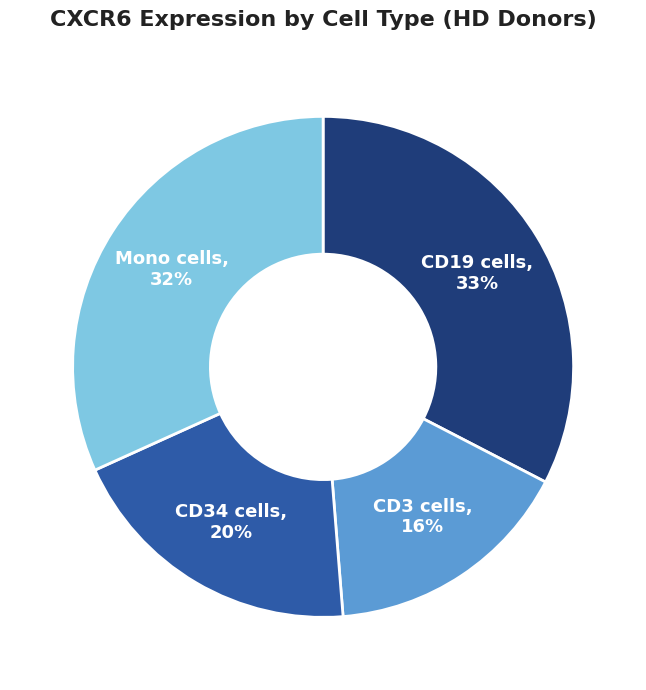

To the nearest percent, what is the average slice percentage?

25%